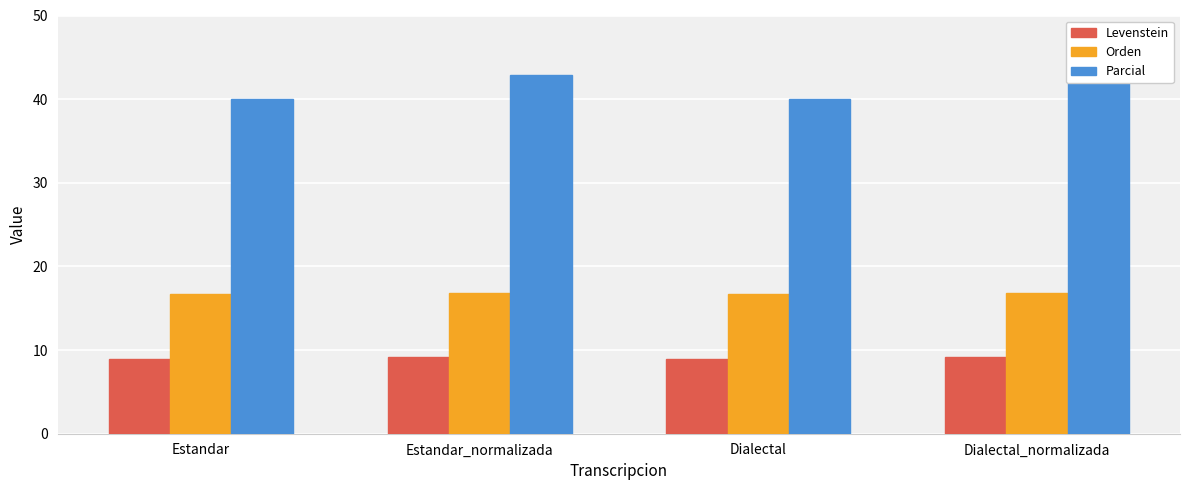

What is the difference between the maximum and minimum values in the Parcial series?

2.9